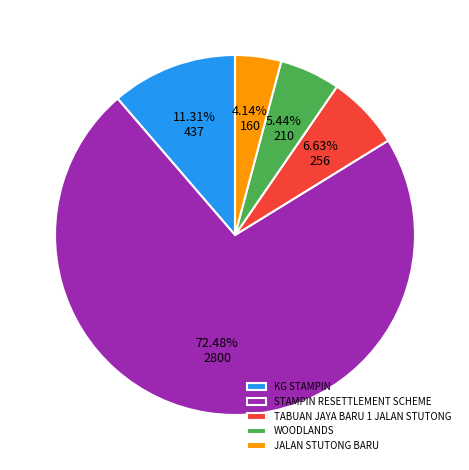

Is it true that STAMPIN RESETTLEMENT SCHEME is 58% of the pie?

False